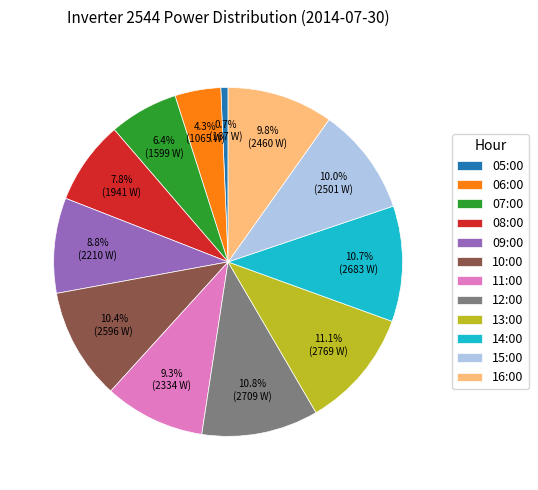

What is the smallest slice in the pie chart?

05:00